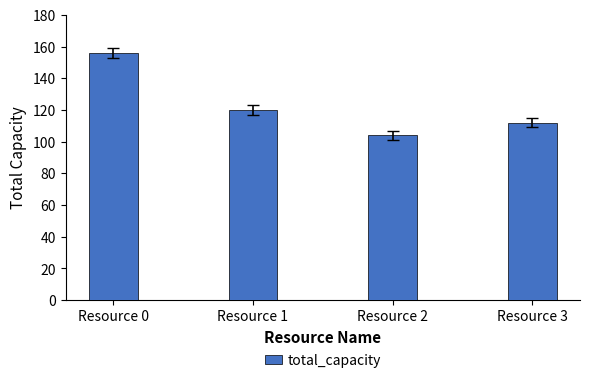

How many categories are shown in the chart?

4